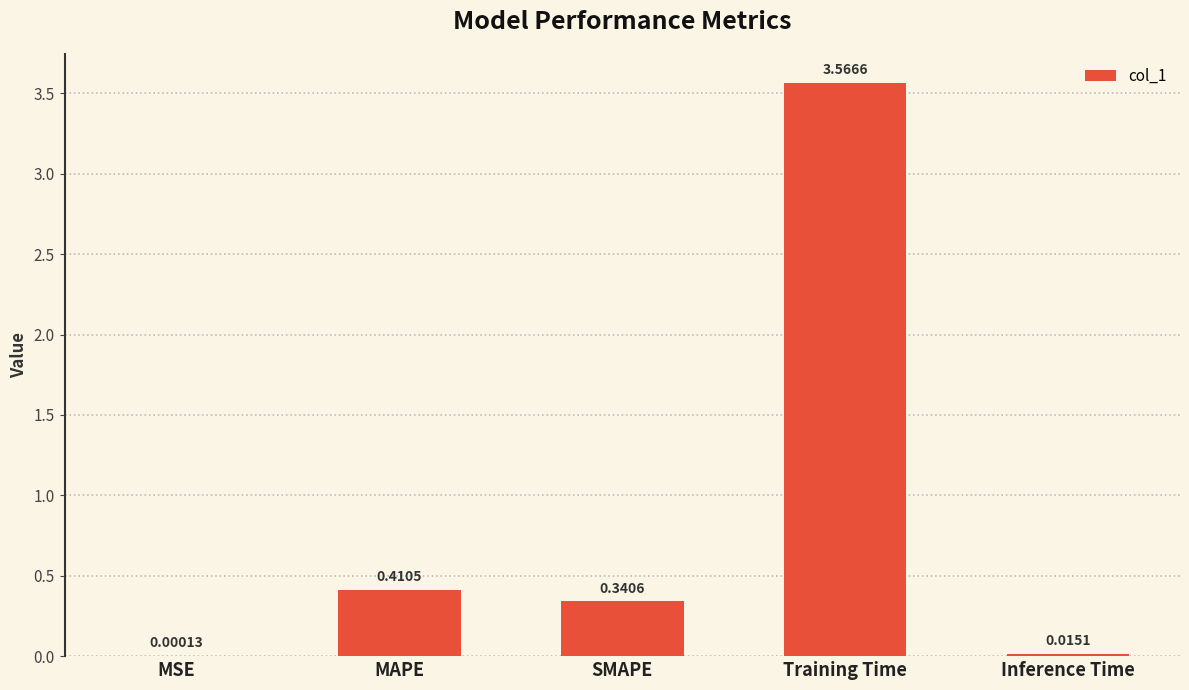

Between Training Time and MAPE, which is larger?

Training Time